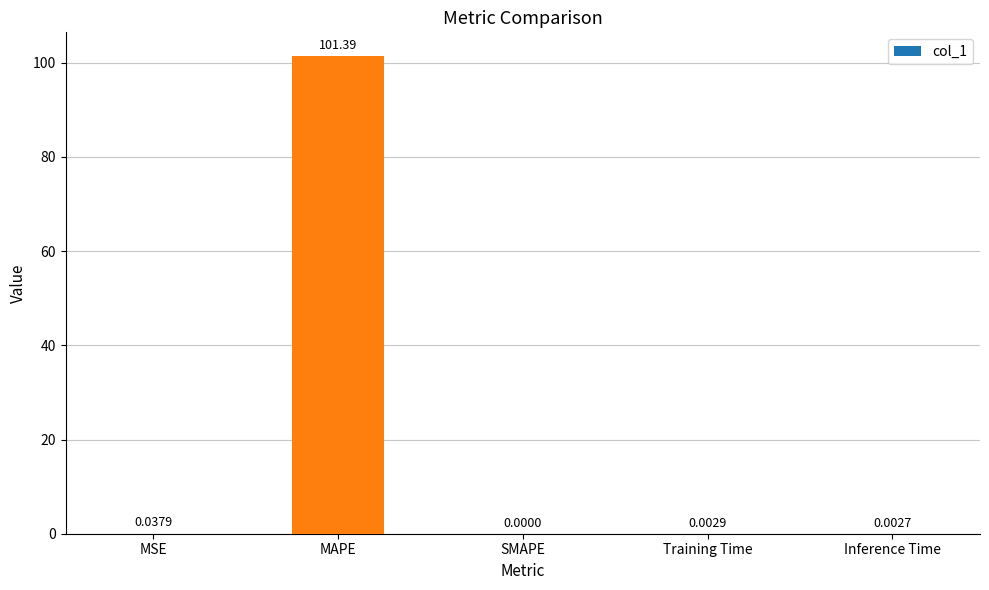

Which category has the highest value across all series?

MAPE